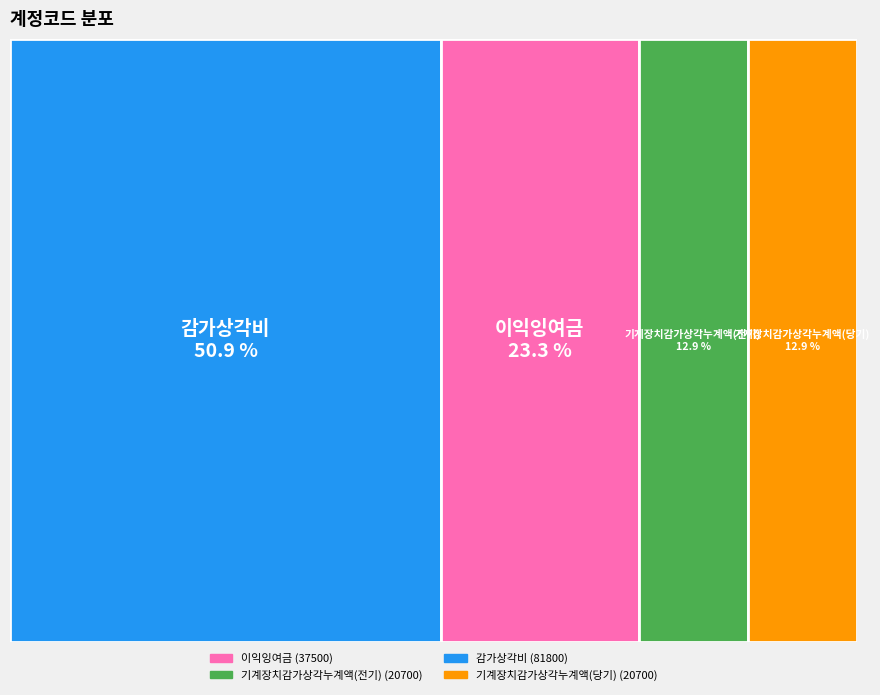

Which has a higher value, 기계장치감가상각누계액(전기) or 감가상각비?

감가상각비